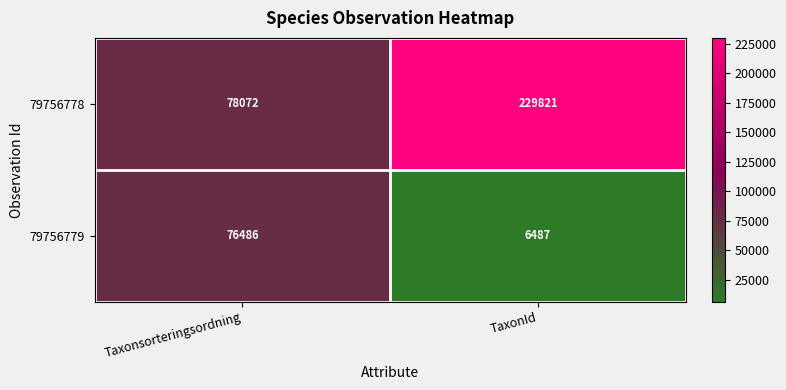

Rank the series at TaxonId from lowest to highest value.

79756779, 79756778